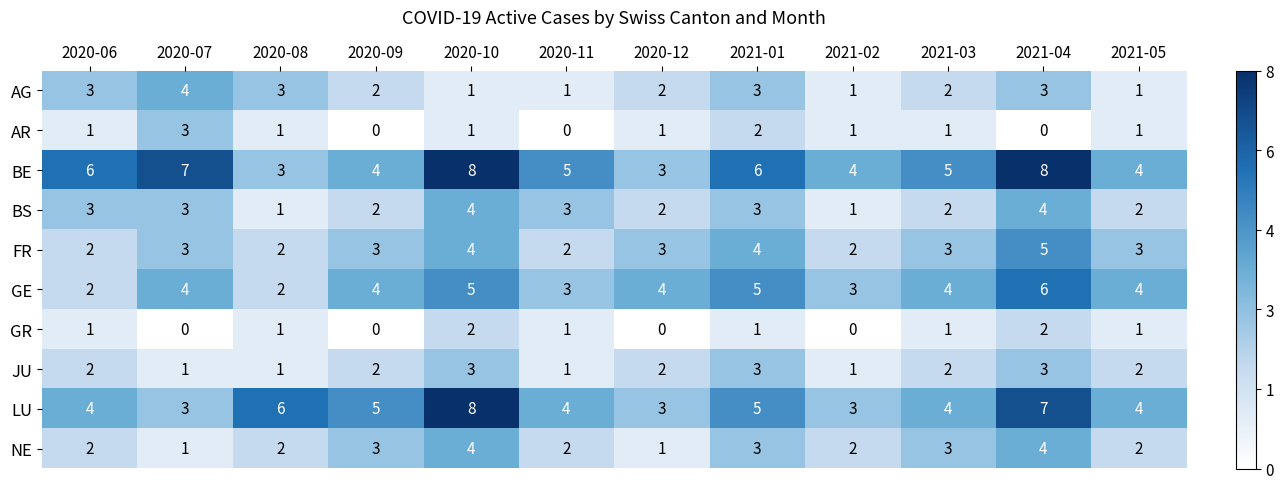

Is it true that JU equals 4 at 2020-10?

False